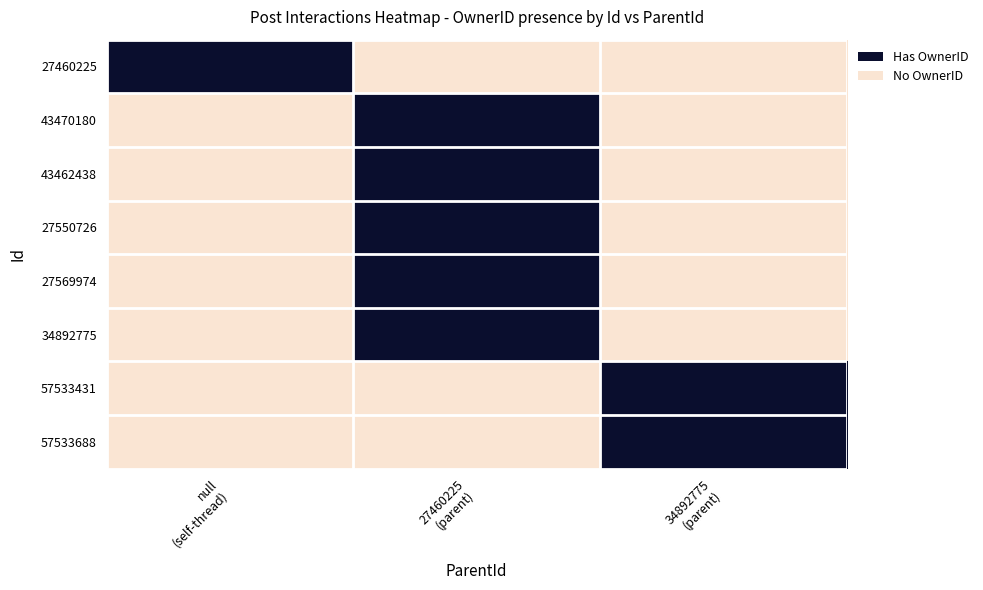

At null (self-thread), list the series in order from largest to smallest.

27460225, 43470180, 43462438, 27550726, 27569974, 34892775, 57533431, 57533688